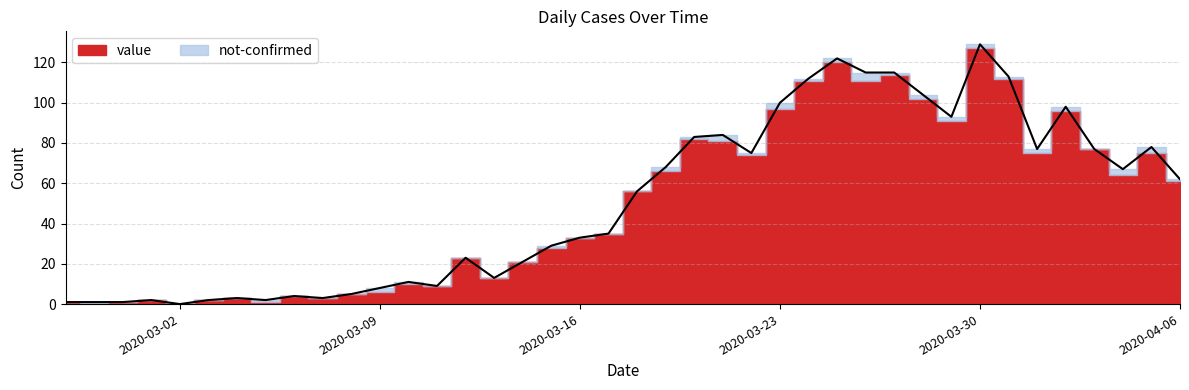

Reading left to right, what are all the values shown in this chart?

2020-02-27=1	2020-02-28=1	2020-02-29=1	2020-03-01=2	2020-03-02=0	2020-03-03=2	2020-03-04=3	2020-03-05=2	2020-03-06=4	2020-03-07=3	2020-03-08=5	2020-03-09=8	2020-03-10=11	2020-03-11=9	2020-03-12=23	2020-03-13=13	2020-03-14=21	2020-03-15=29	2020-03-16=33	2020-03-17=35	2020-03-18=56	2020-03-19=68	2020-03-20=83	2020-03-21=84	2020-03-22=75	2020-03-23=100	2020-03-24=112	2020-03-25=122	2020-03-26=115	2020-03-27=115	2020-03-28=104	2020-03-29=93	2020-03-30=129	2020-03-31=113	2020-04-01=77	2020-04-02=98	2020-04-03=77	2020-04-04=67	2020-04-05=78	2020-04-06=62